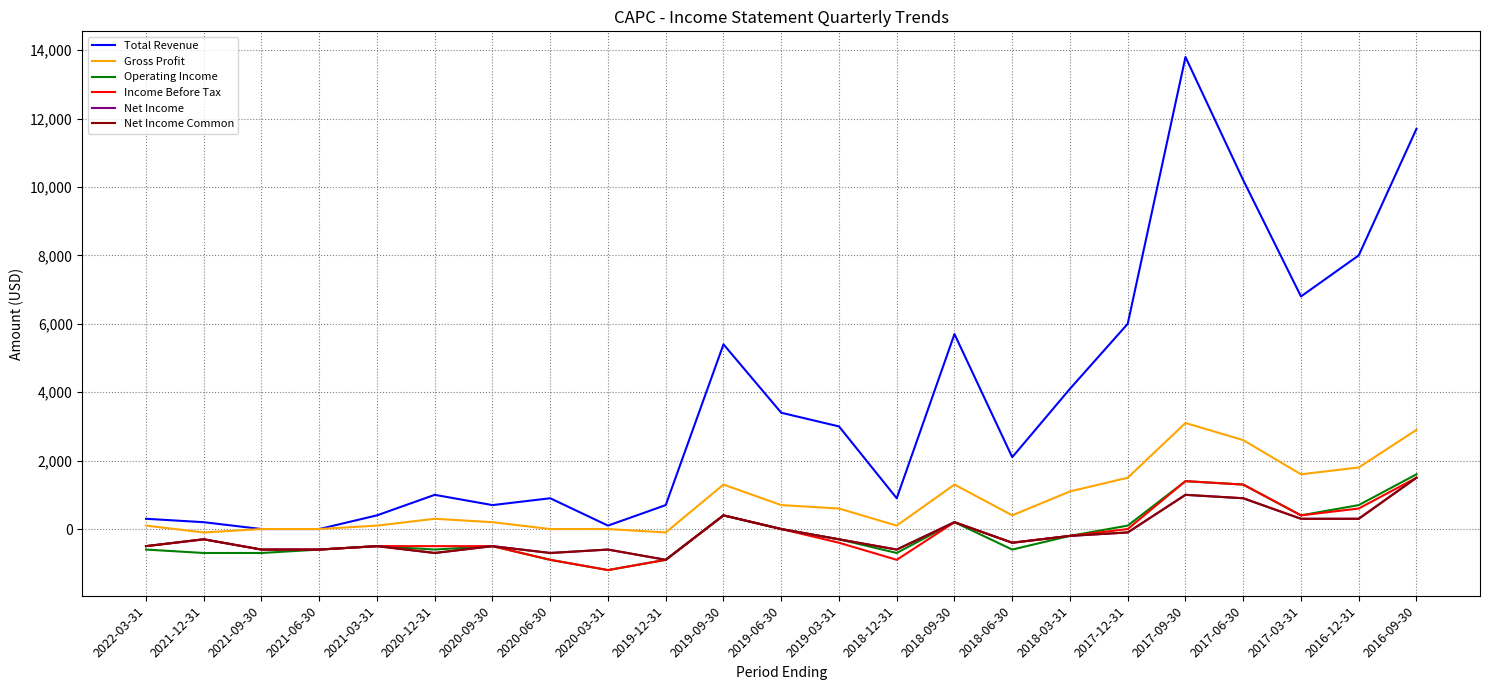

Rank the series by their maximum value, from highest to lowest.

Total Revenue, Gross Profit, Operating Income, Income Before Tax, Net Income, Net Income Common